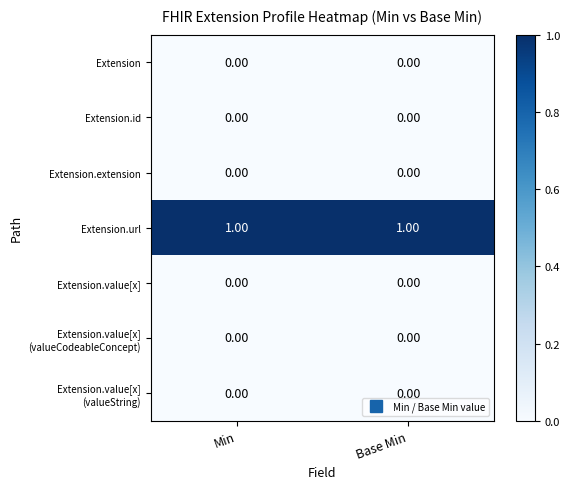

Which has a higher value, Min or Base Min?

Min